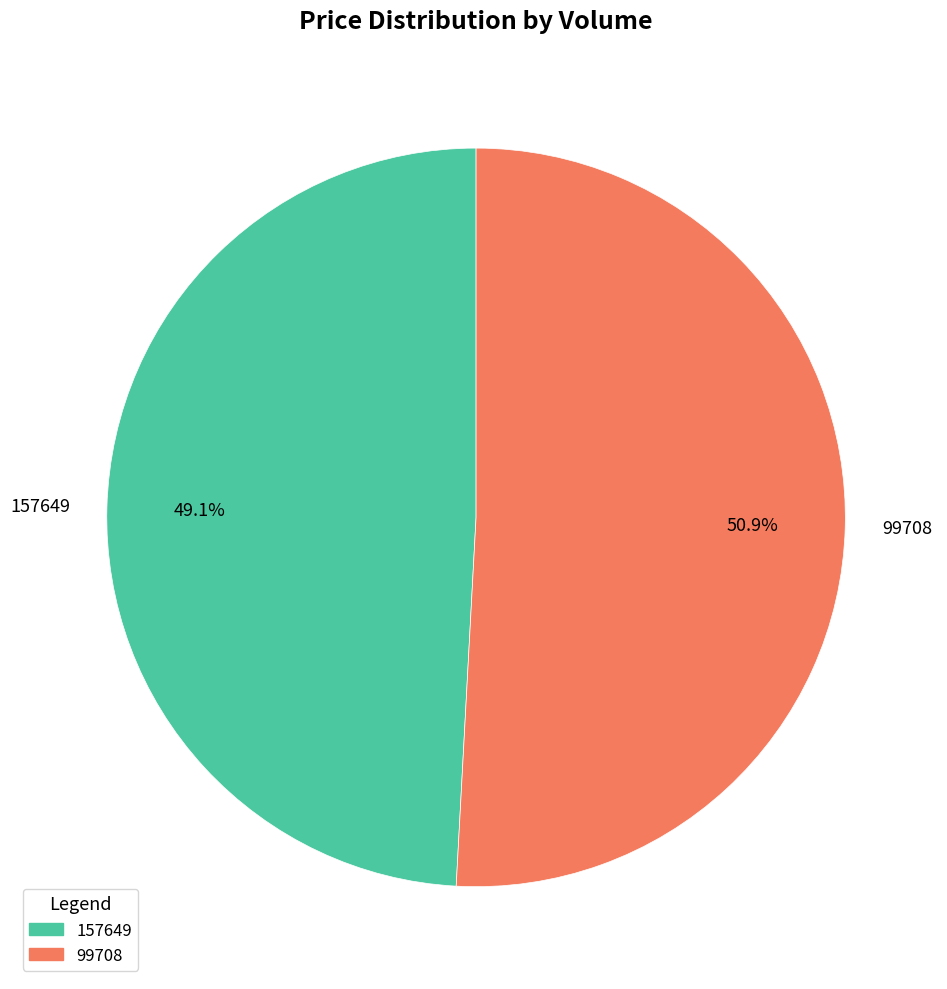

Do 157649 and 99708 together represent more than half of the pie?

Yes